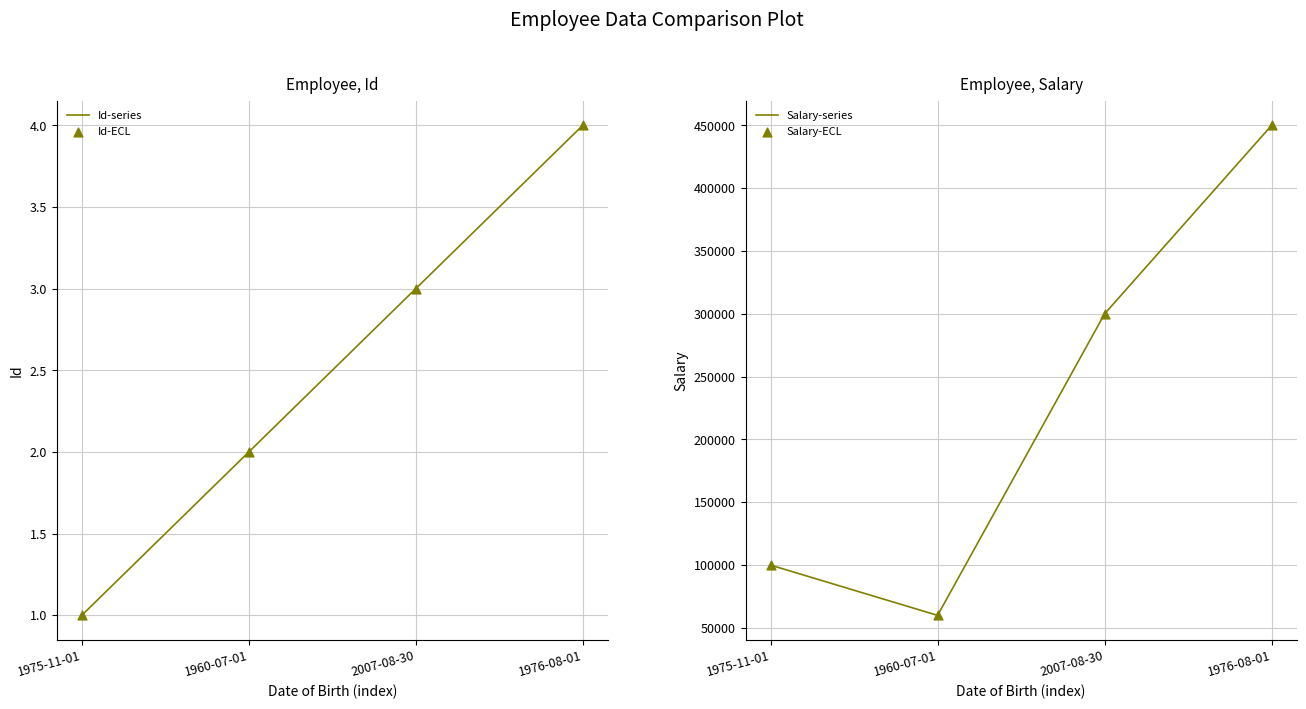

What are all the series names shown in the legend?

Id-series, Id-ECL, Salary-series, Salary-ECL